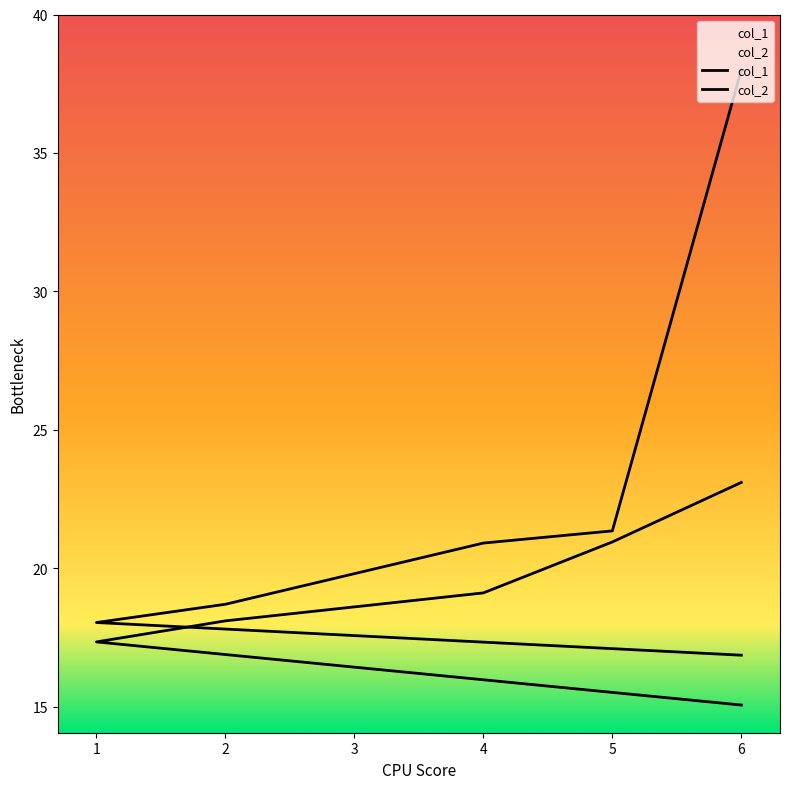

At which label does col_2 reach its peak?

6